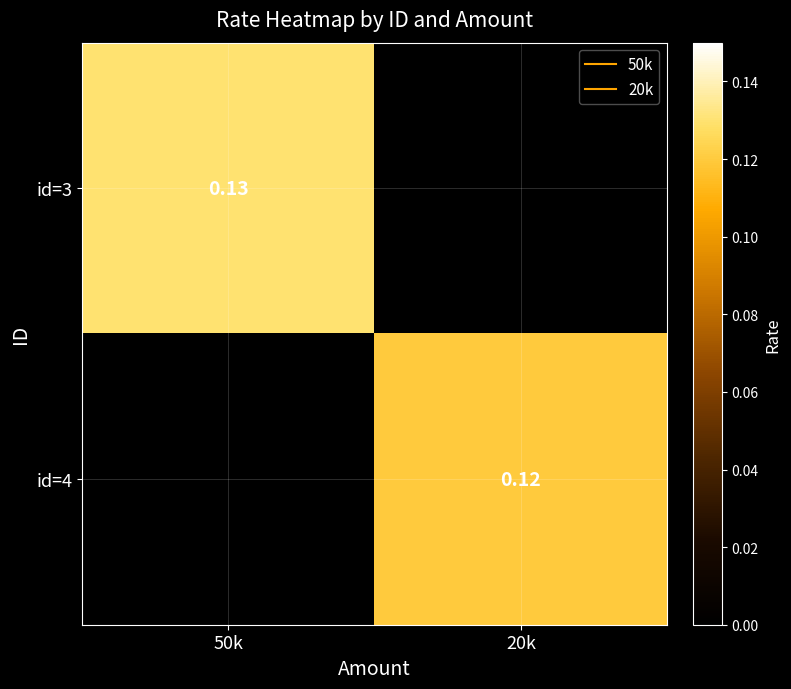

Which series has the widest spread of values?

id=3